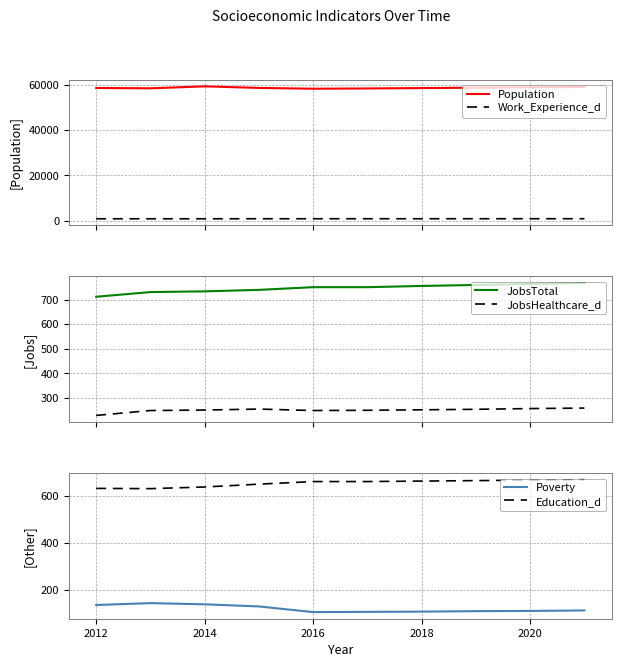

Which series has the largest total across all categories?

Population